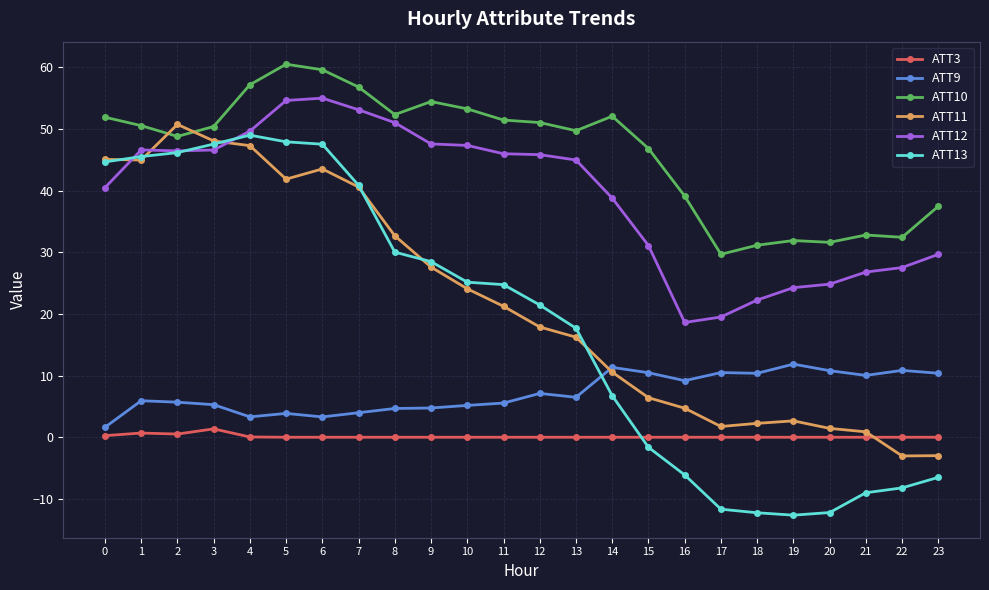

List the series in order of their peak value, lowest first.

ATT3, ATT9, ATT13, ATT11, ATT12, ATT10